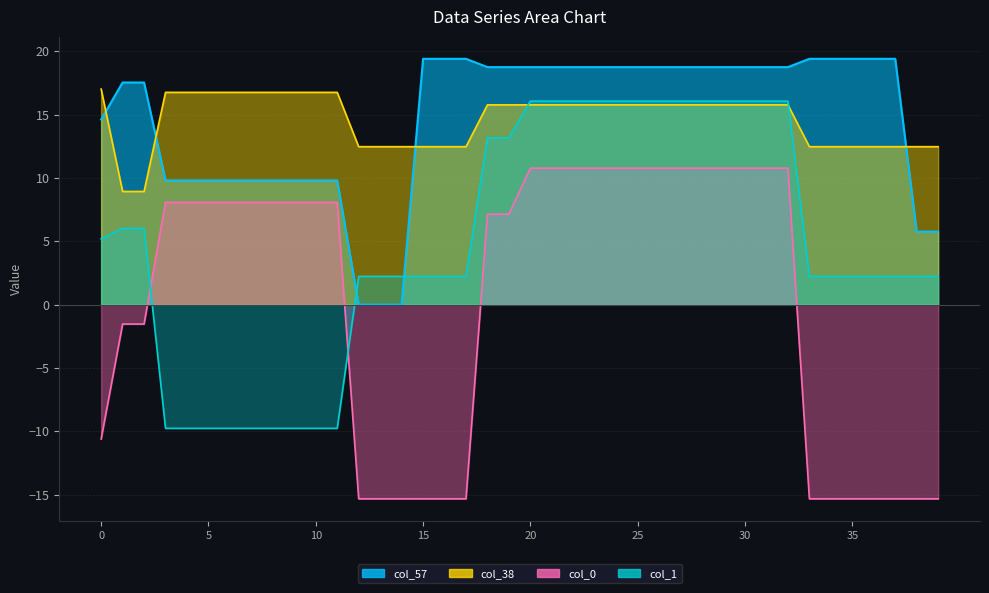

True or false: col_0 has more than 2 interior local peaks.

False